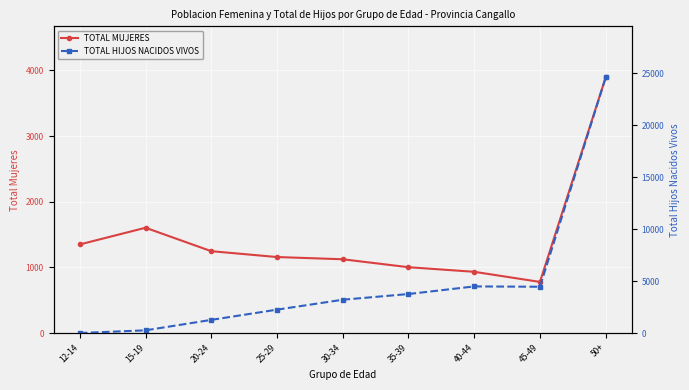

What is the value of the TOTAL HIJOS NACIDOS VIVOS point at the 7th from the left?

4486